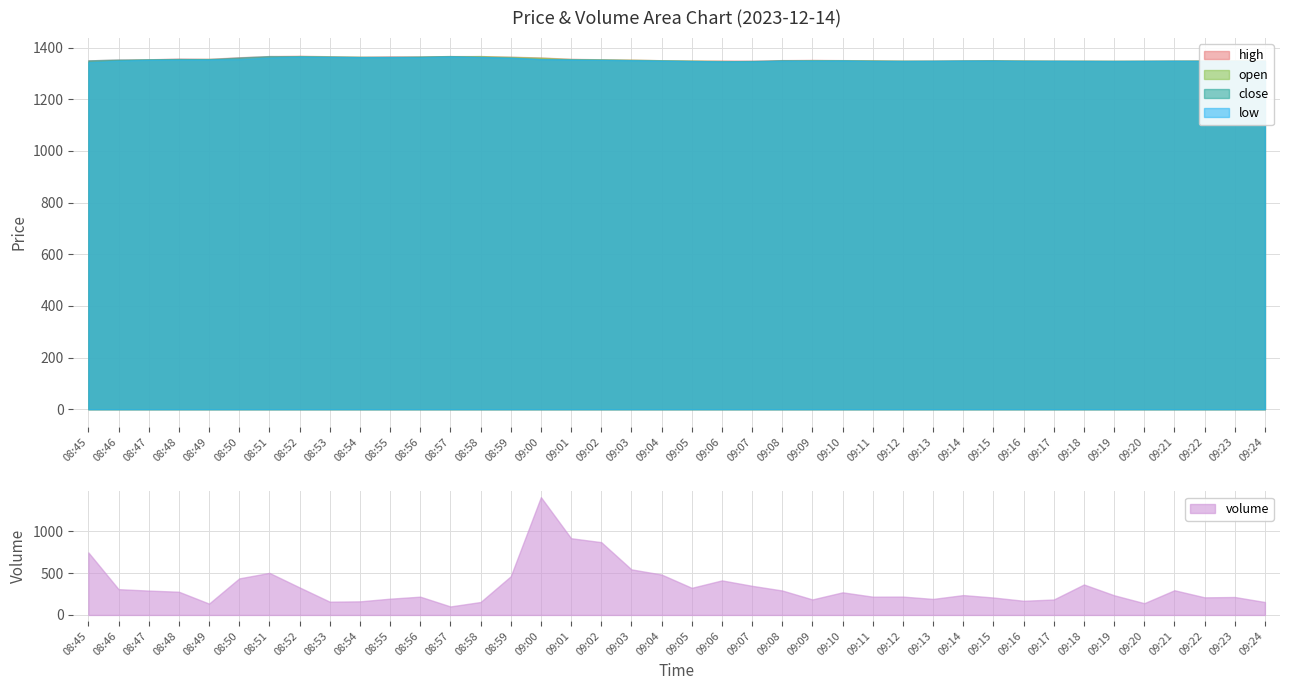

What is the highest value of the open series?

1367.5